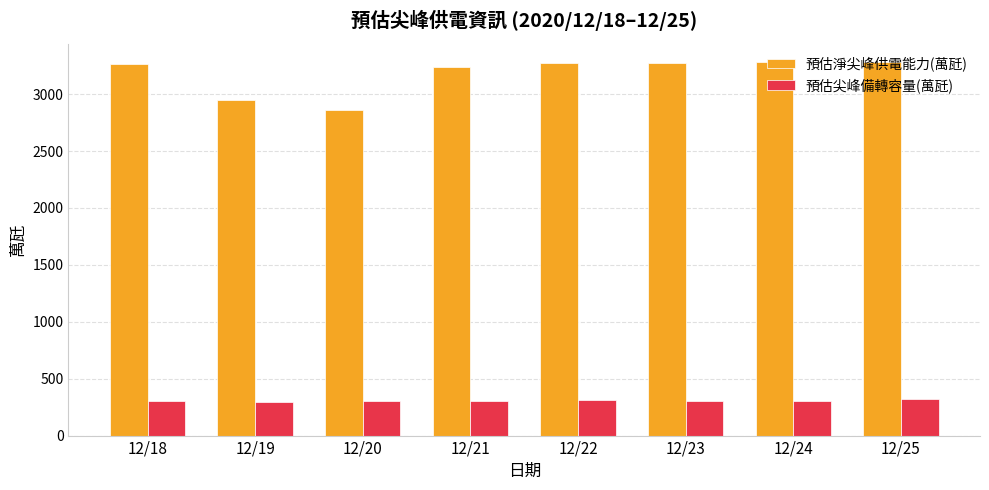

What is the smallest value displayed?

297